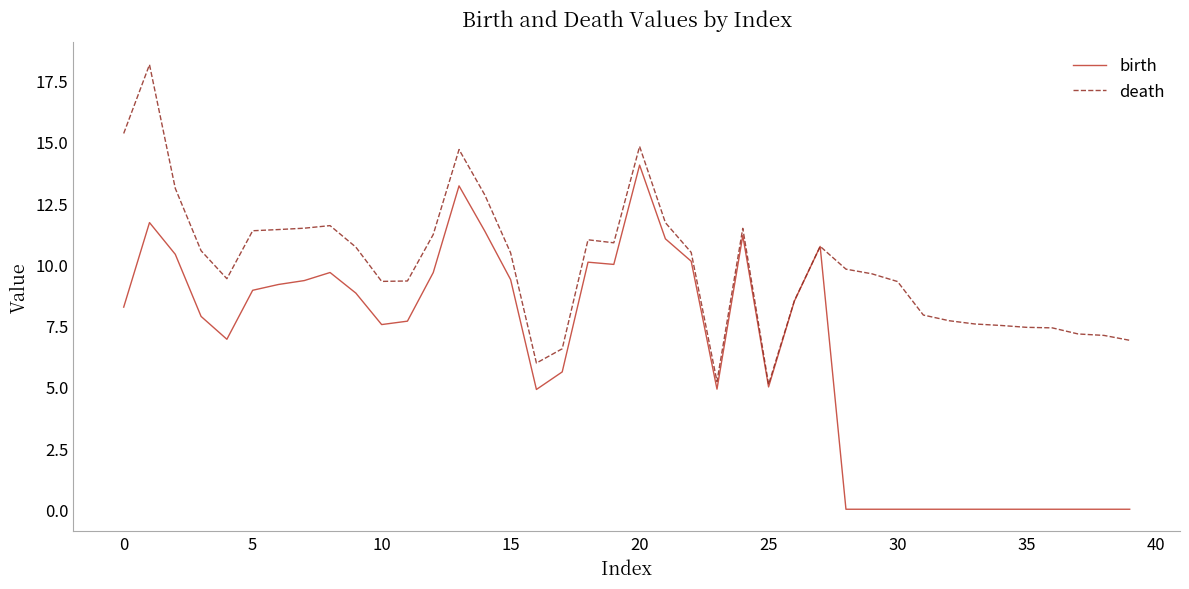

What is the lowest value of the death series?

5.1